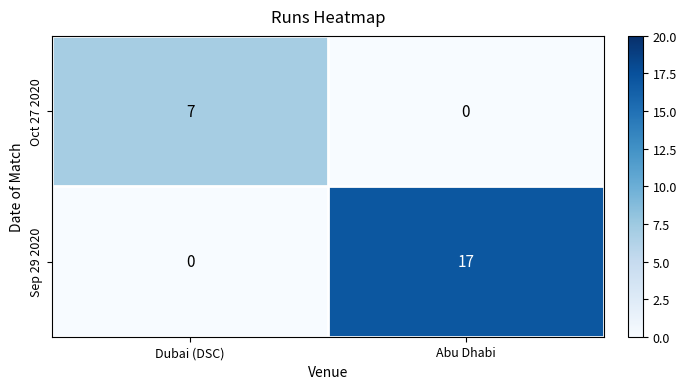

Count the number of categories in the chart.

2